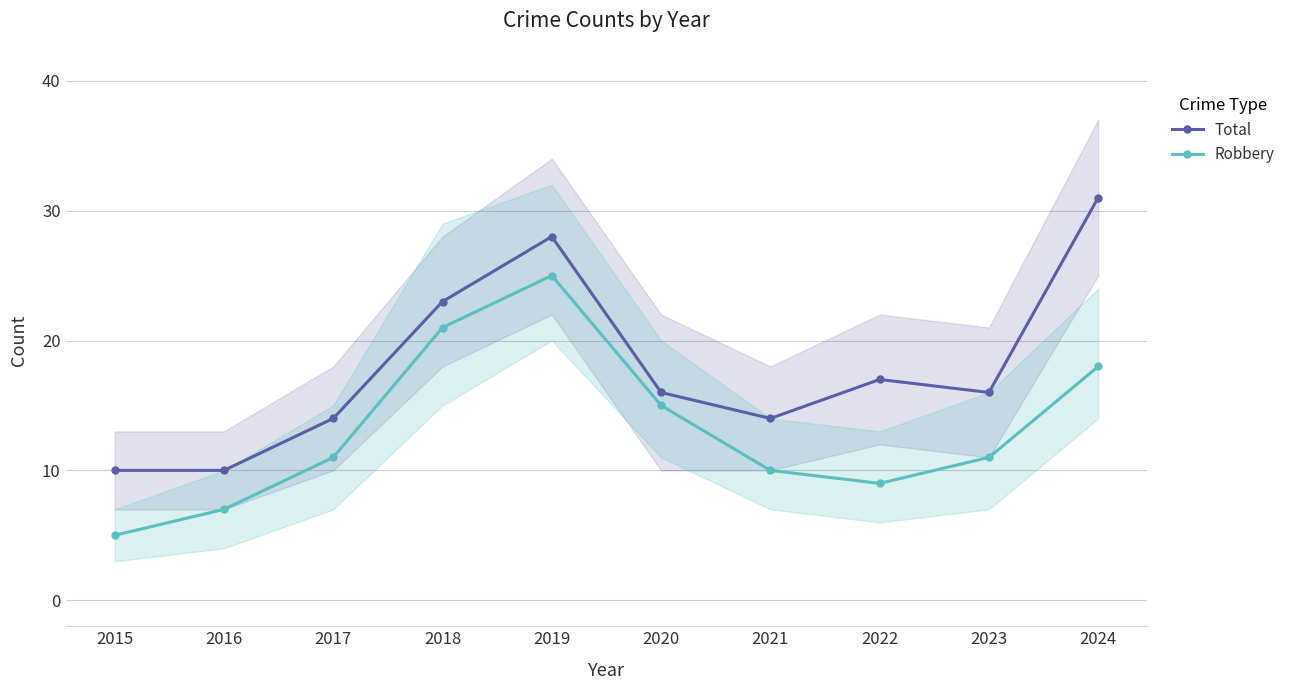

How many lines are shown in the chart?

2